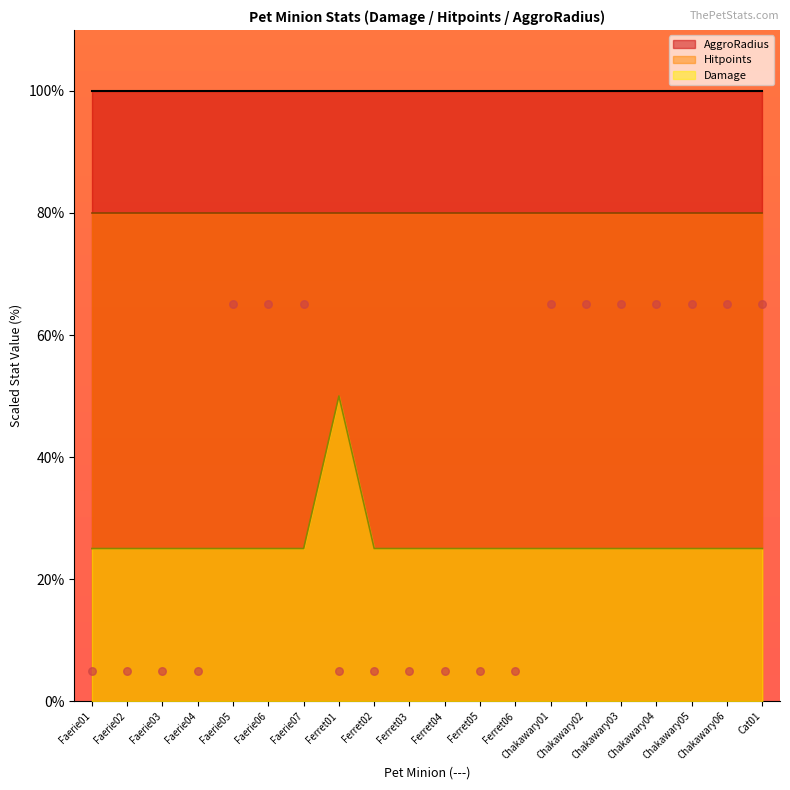

Which has a higher value, Faerie06 or Faerie03?

Faerie06